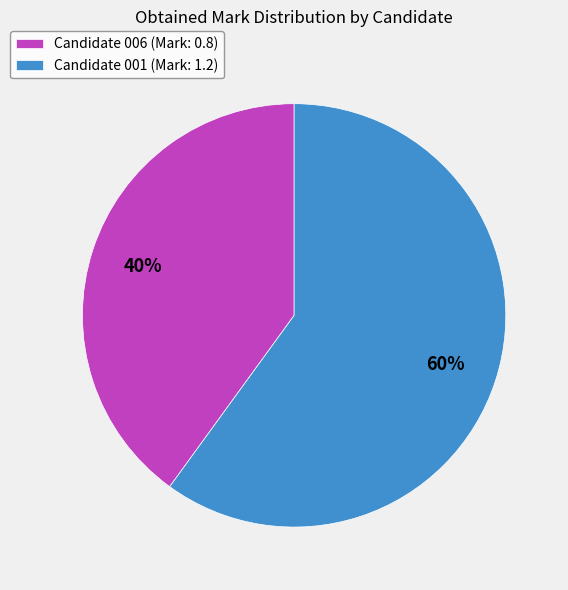

To the nearest percent, what percentage of the pie is Candidate 006?

40%